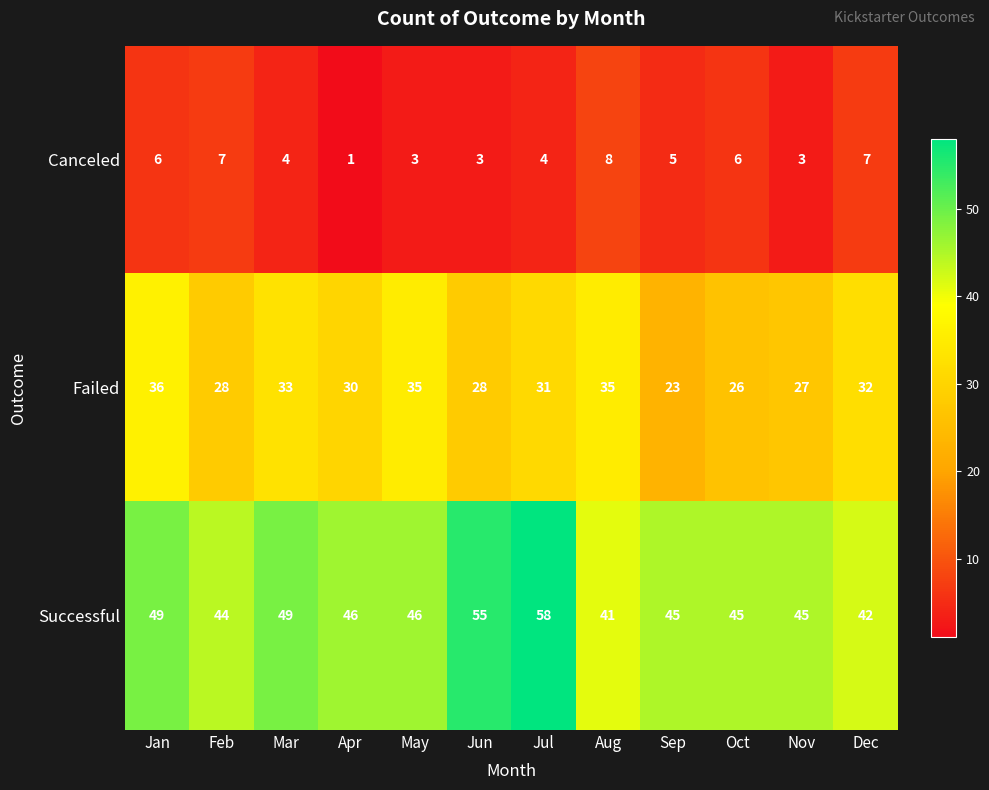

List the series in order of their overall mean, highest first.

Successful, Failed, Canceled